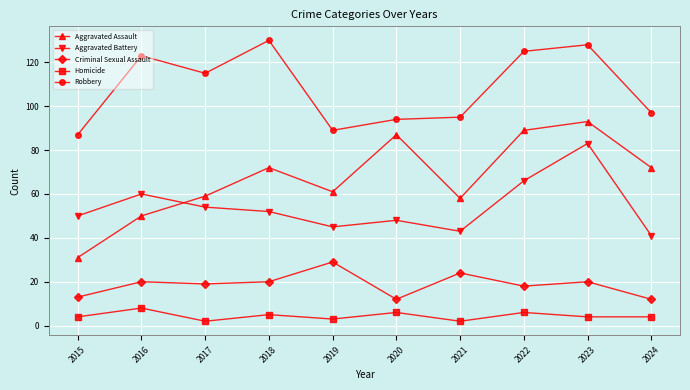

What is the sum of the Criminal Sexual Assault values at 2019 and 2015?

42